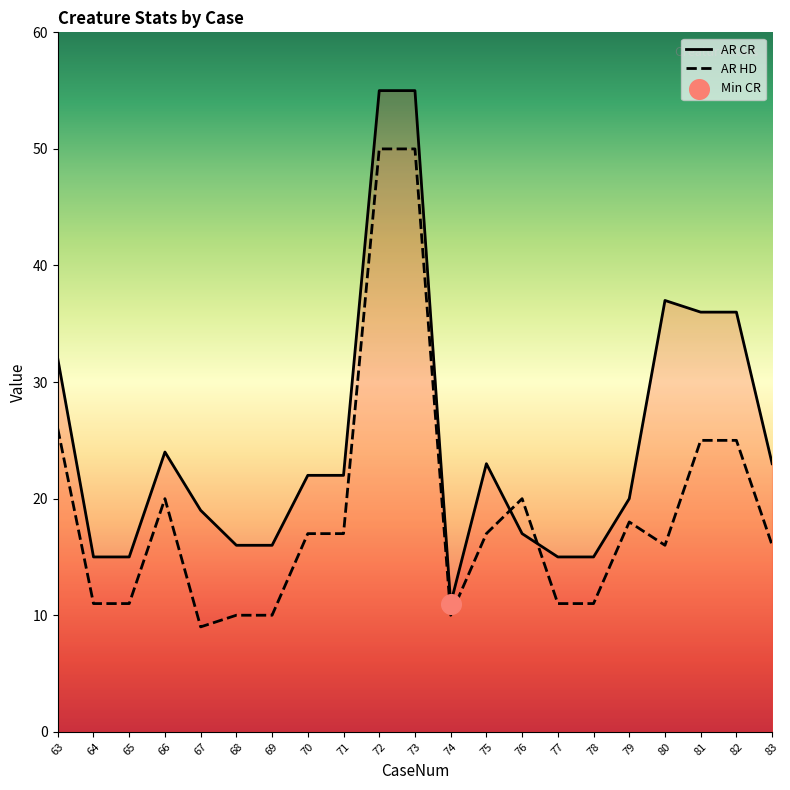

At which category is the sum across all series the highest?

72